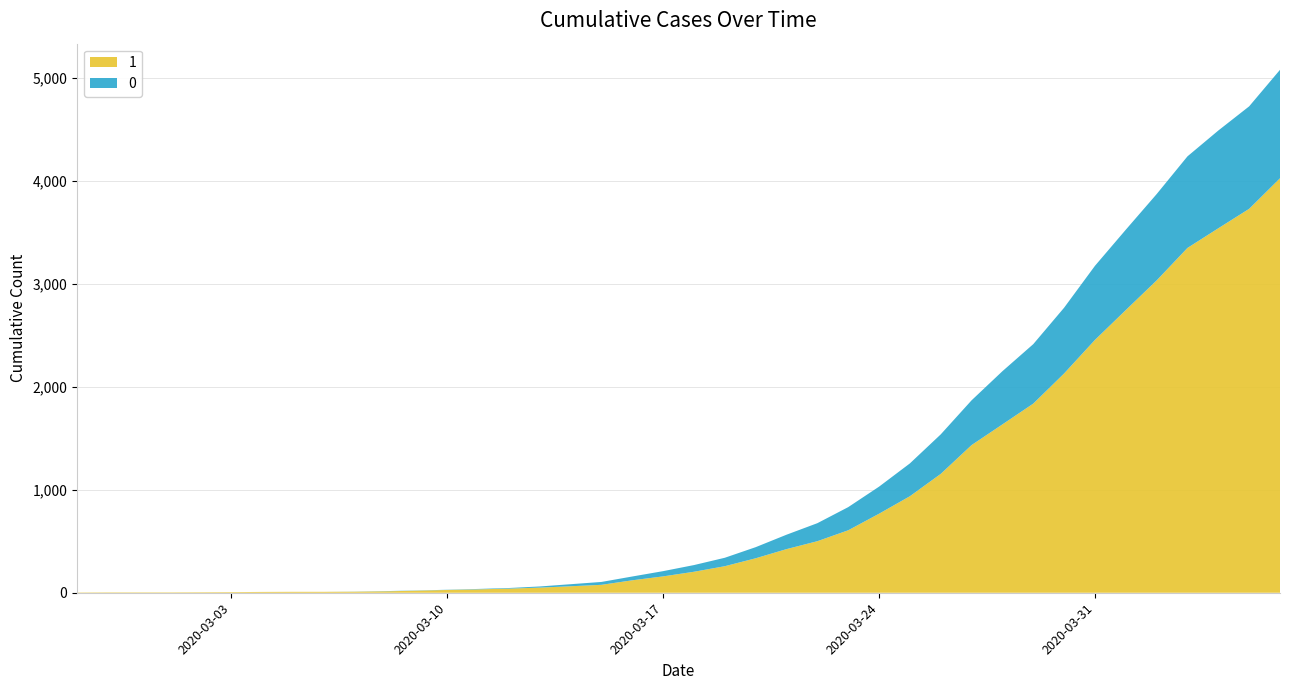

Reading left to right, list all the values displayed in this chart.

1: 3	4	4	4	5	6	8	9	9	10	14	20	27	33	40	50	63	77	121	159	204	258	335	424	501	607	768	938	1155	1435	1636	1838	2131	2457	2747	3035	3351	3542	3731	4028
0: 0	0	0	0	0	0	0	0	0	1	2	2	2	4	6	11	20	28	37	51	65	82	108	140	175	225	263	319	384	435	517	578	639	720	781	839	890	950	996	1054